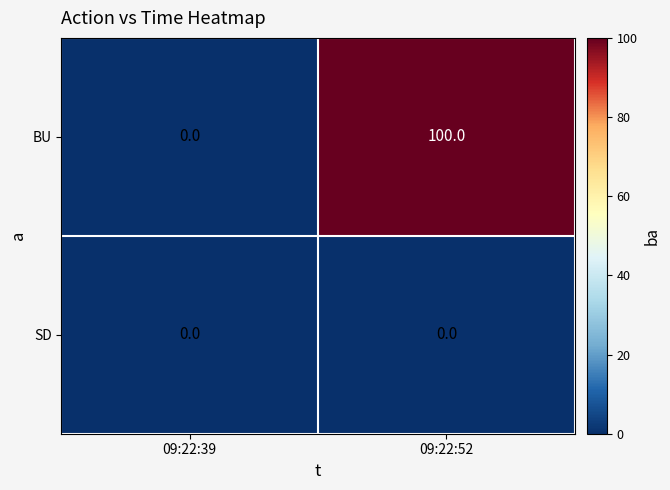

Between 09:22:39 and 09:22:52, which series saw the biggest shift?

BU